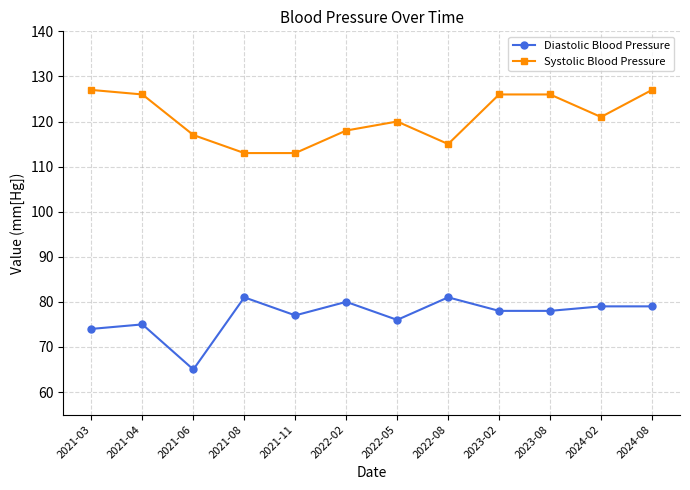

Rank the series by their maximum value, from highest to lowest.

Systolic Blood Pressure, Diastolic Blood Pressure